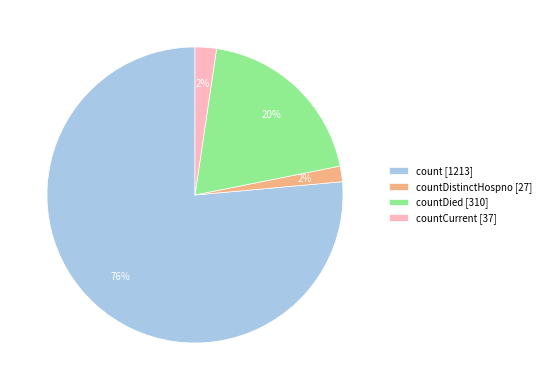

Count the number of slices in the pie.

4